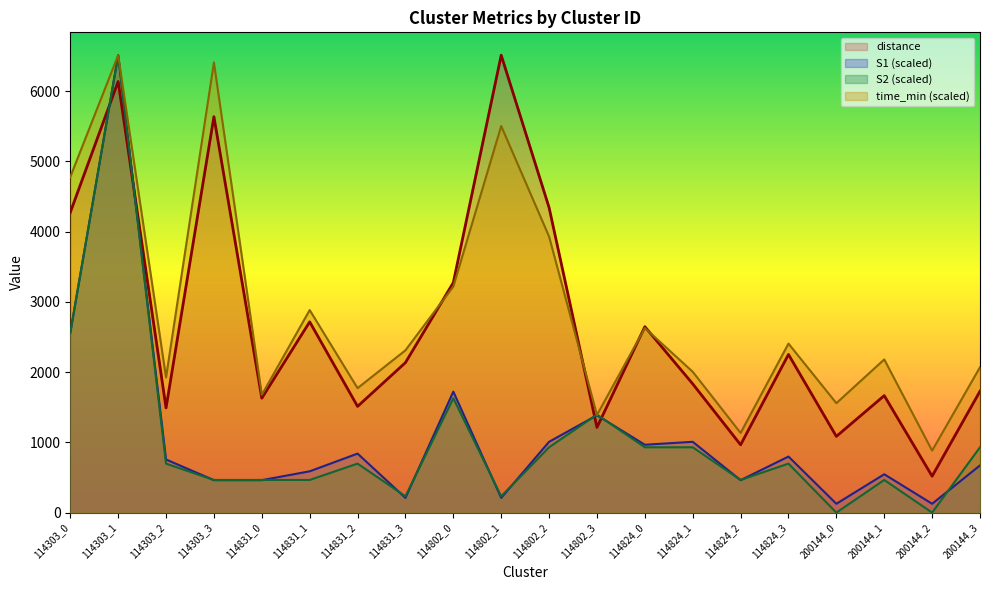

Between 114303_1 and 200144_2, which series saw the biggest shift?

S2 (scaled)